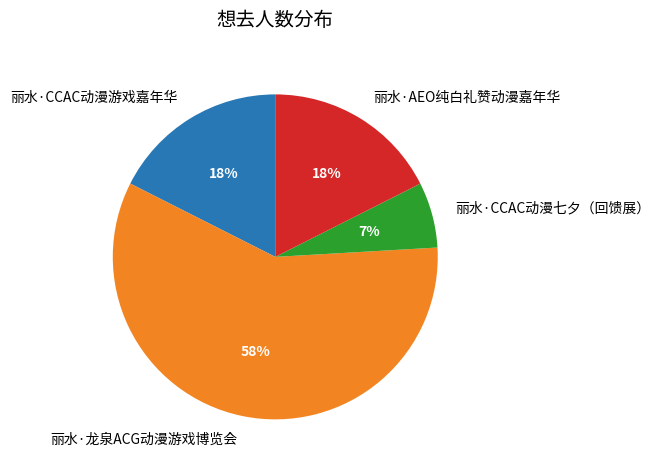

Does 丽水·AEO纯白礼赞动漫嘉年华 represent more than half of the total?

No